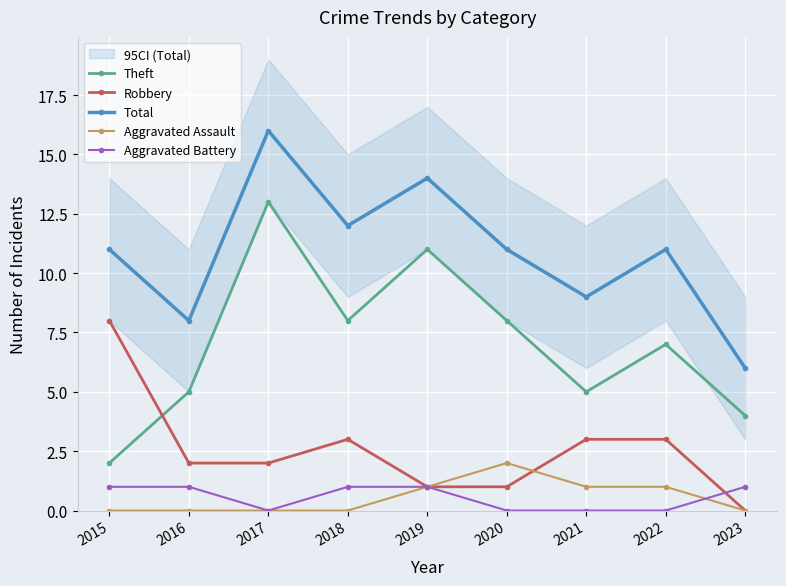

At which label does Total reach its peak?

2017